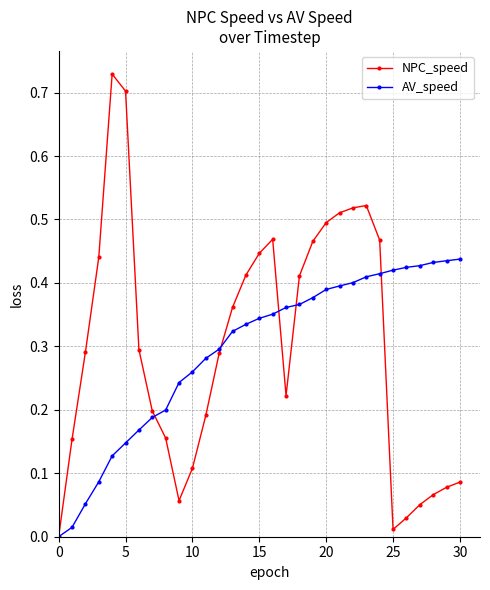

True or false: NPC_speed has more than 1 interior local peaks.

True